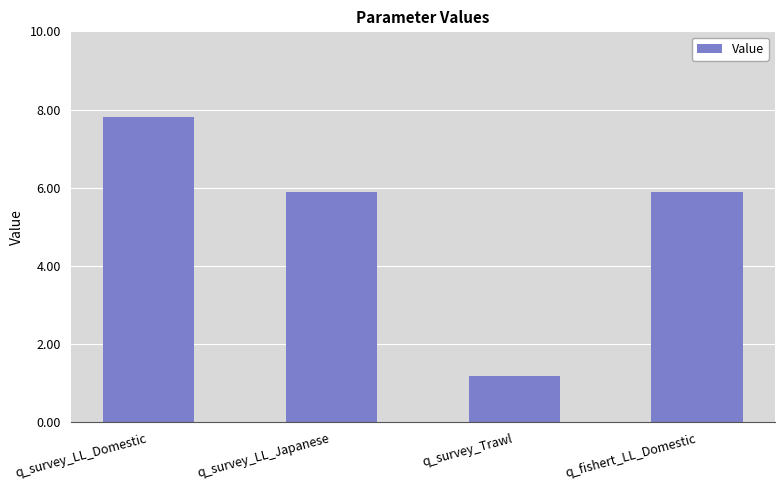

How many bars are there in total?

4